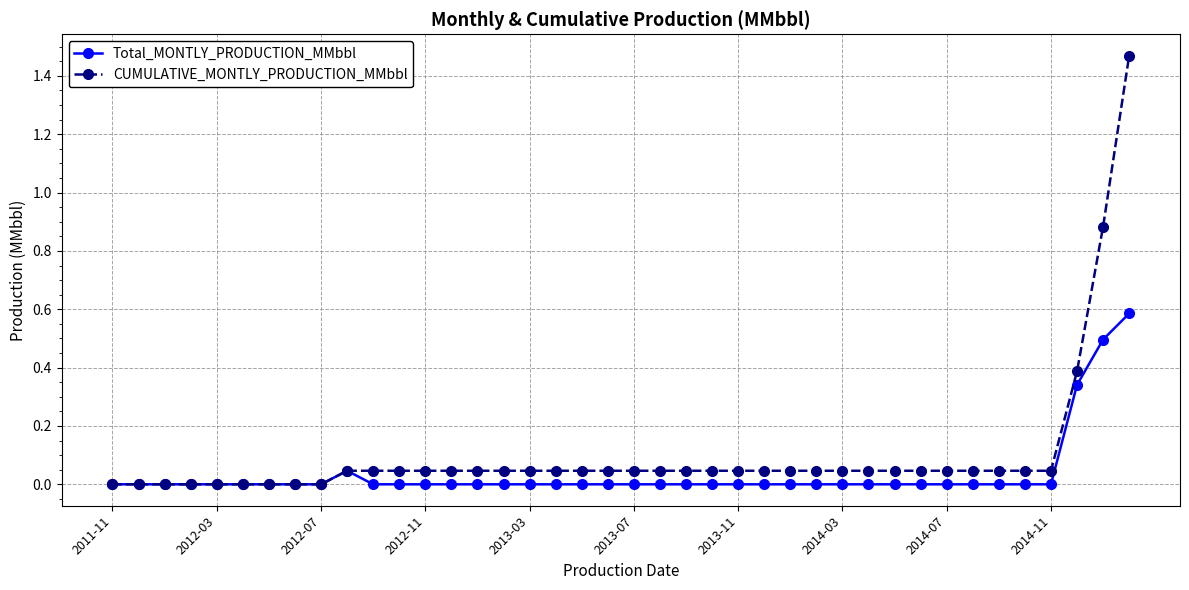

Which series has the widest spread of values?

CUMULATIVE_MONTLY_PRODUCTION_MMbbl